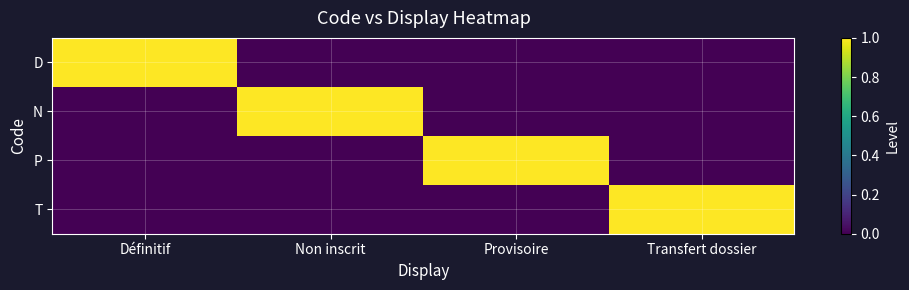

Reading left to right, what are all the values shown in this chart?

D: Définitif=1	Non inscrit=0	Provisoire=0	Transfert dossier=0
N: Définitif=0	Non inscrit=1	Provisoire=0	Transfert dossier=0
P: Définitif=0	Non inscrit=0	Provisoire=1	Transfert dossier=0
T: Définitif=0	Non inscrit=0	Provisoire=0	Transfert dossier=1